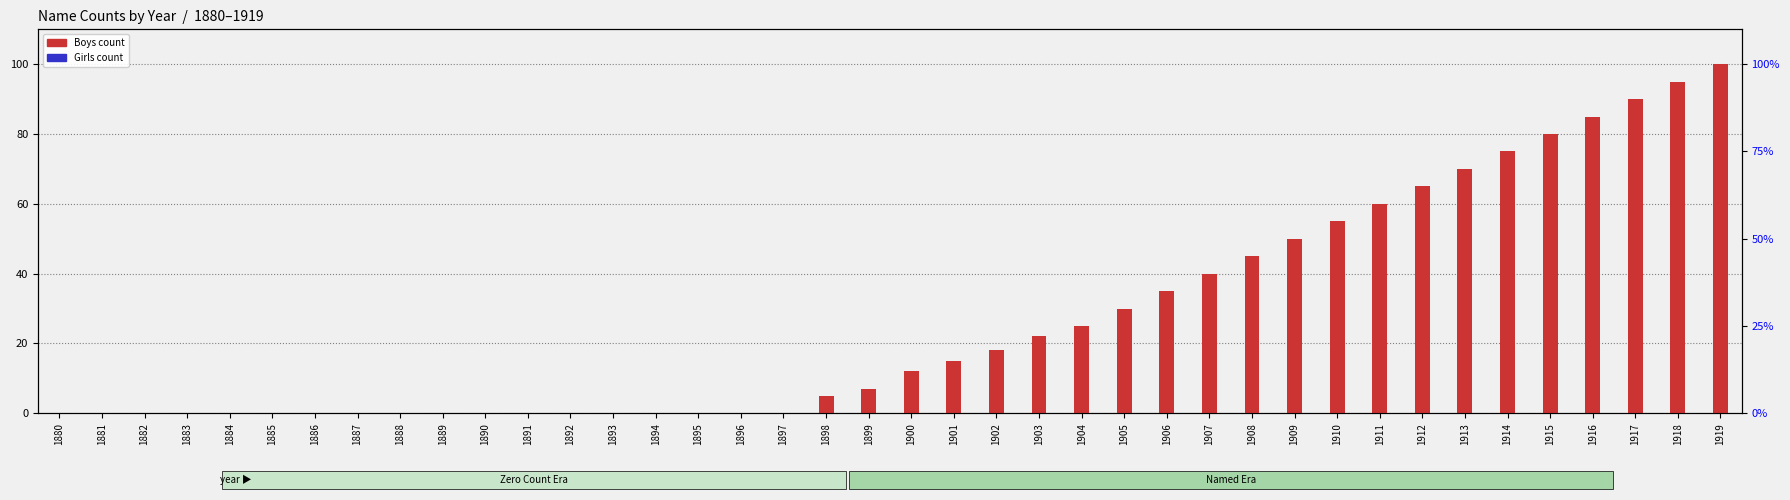

The Boys series shows 0 at 1882. True or false?

True